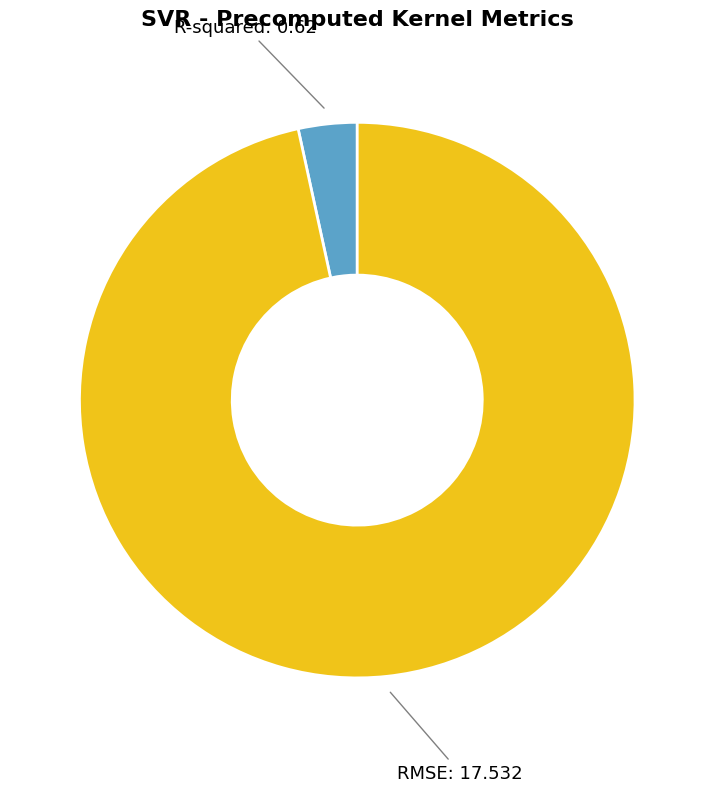

Does any single category account for the majority?

Yes